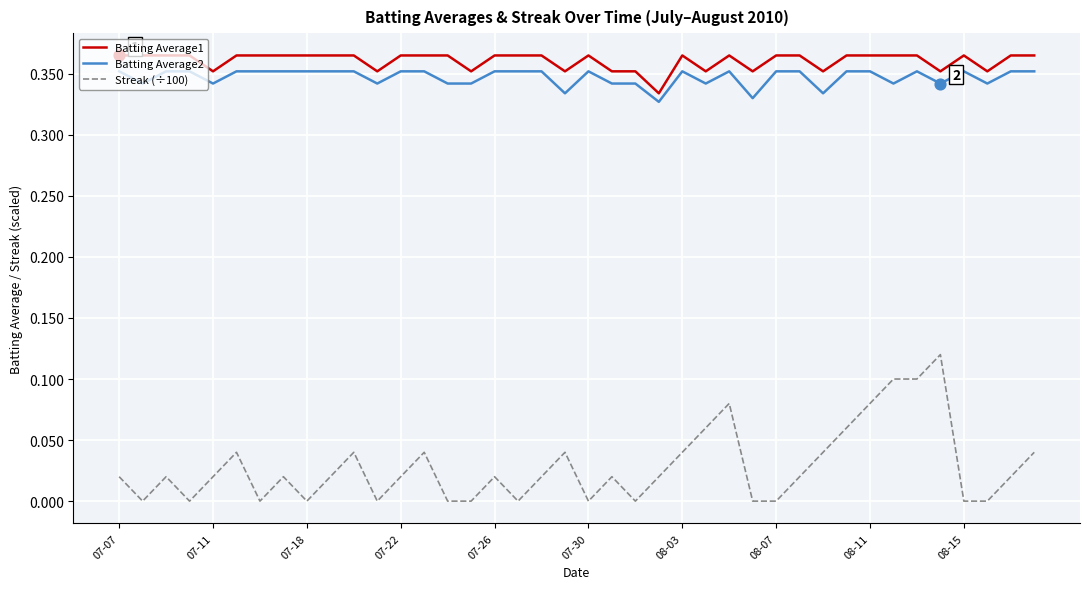

True or false: Streak (÷100) and Batting Average1 intersect in this chart.

False